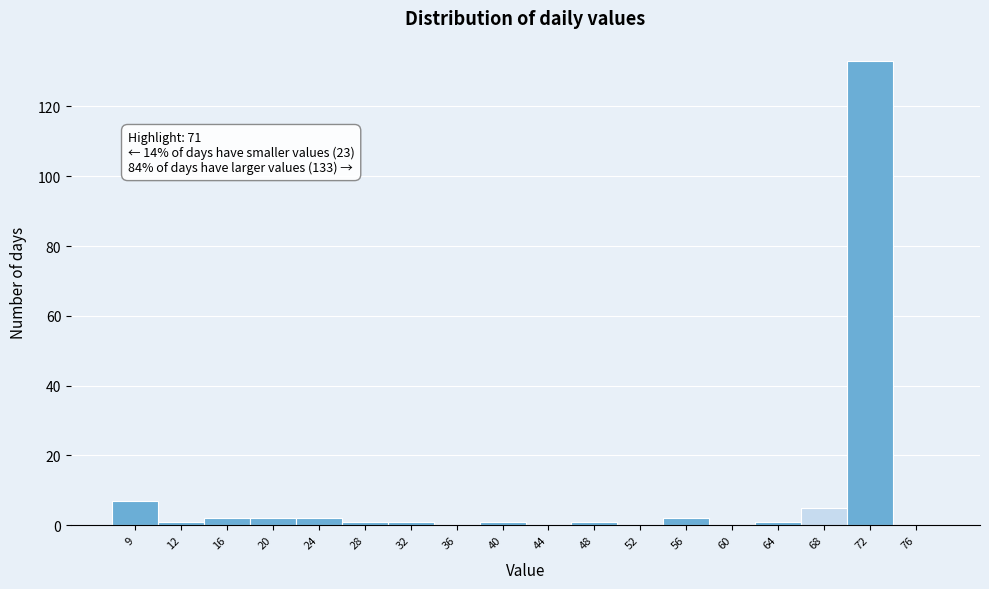

Reading left to right, transcribe all the data shown in this chart.

9=7	12=1	16=2	20=2	24=2	28=1	32=1	36=0	40=1	44=0	48=1	52=0	56=2	60=0	64=1	68=5	72=133	76=0